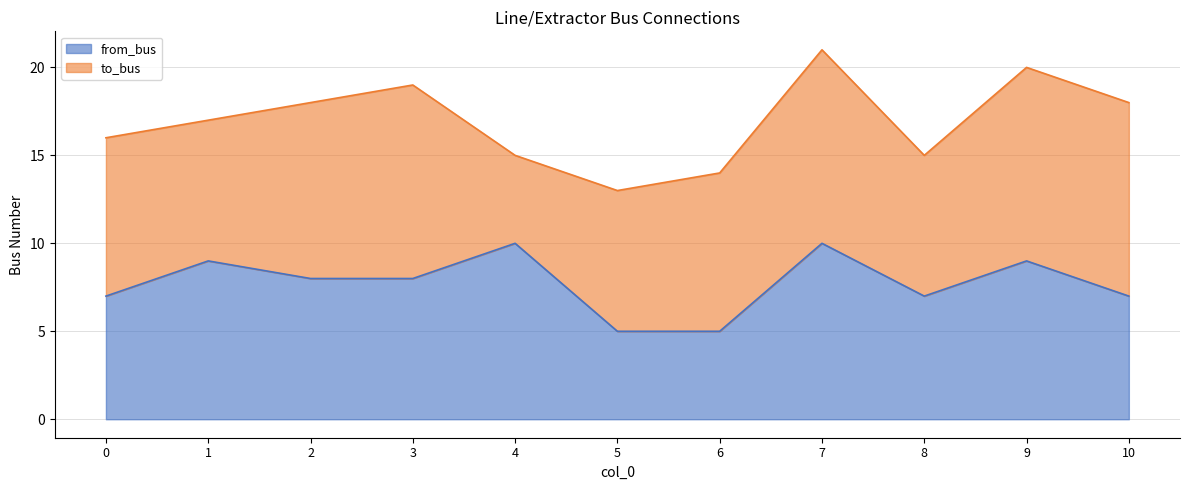

True or false: the data has more than 2 interior local peaks.

True